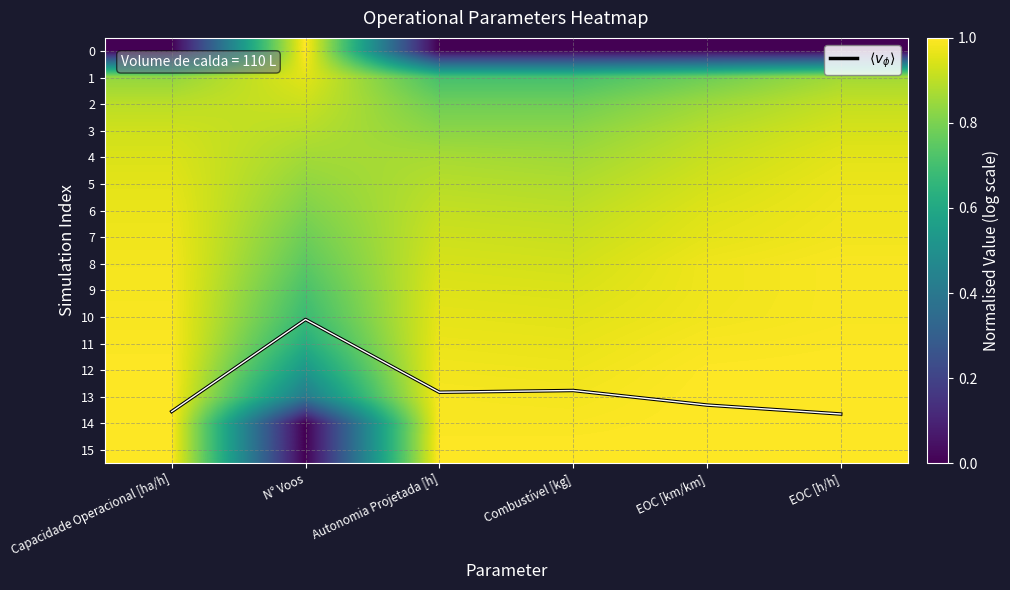

Which category has the highest value in the 1 series?

N° Voos